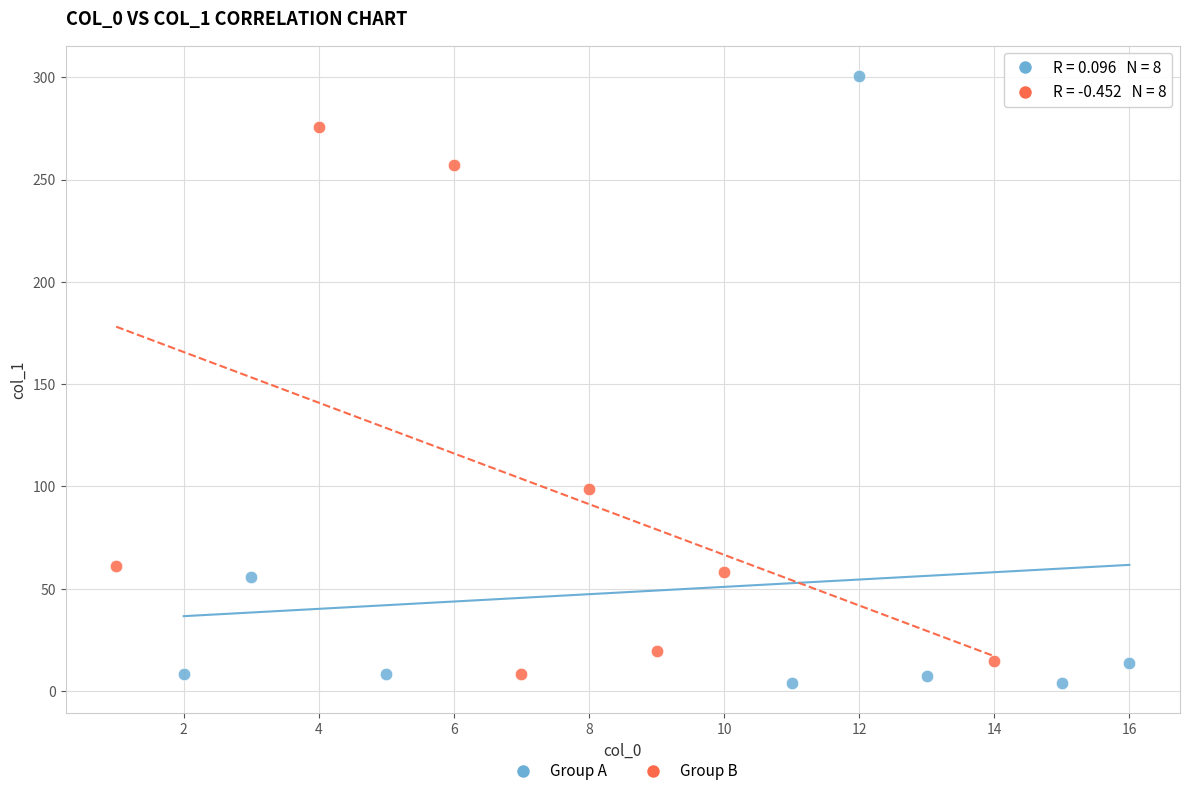

What are all the series names shown in the legend?

Group A, Group B